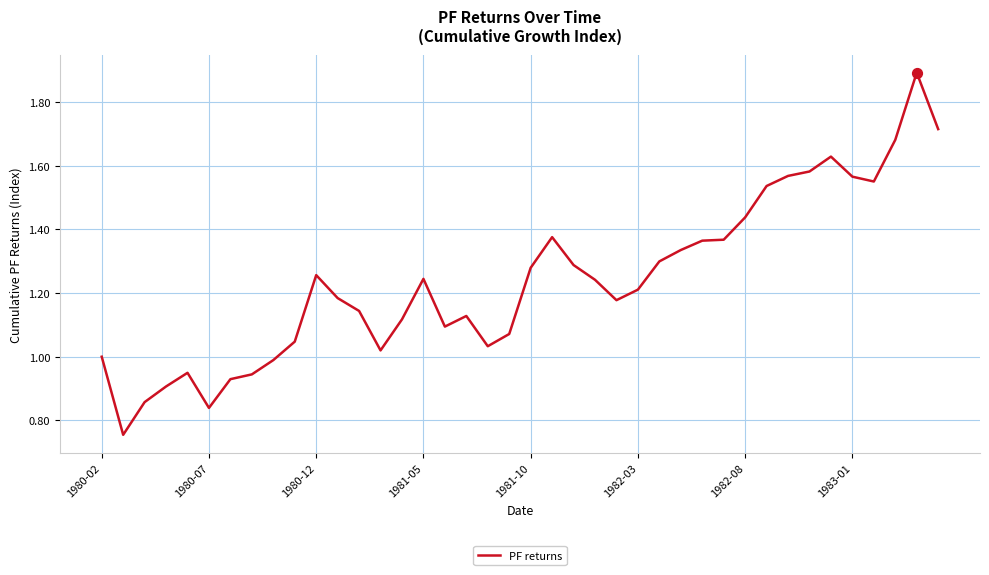

What is the greatest value displayed?

1.9